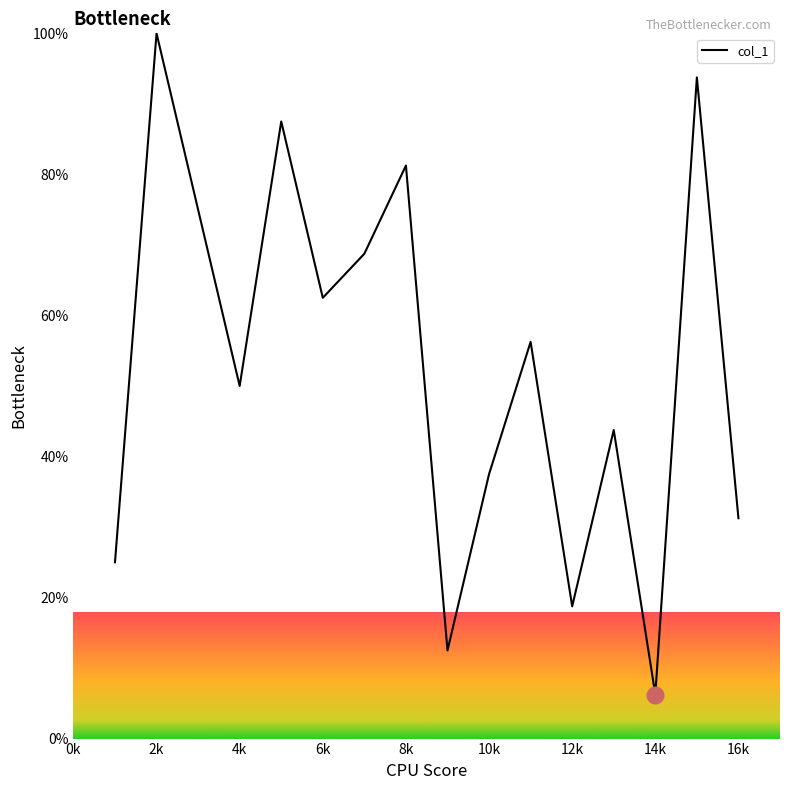

What is the greatest value displayed?

100.0